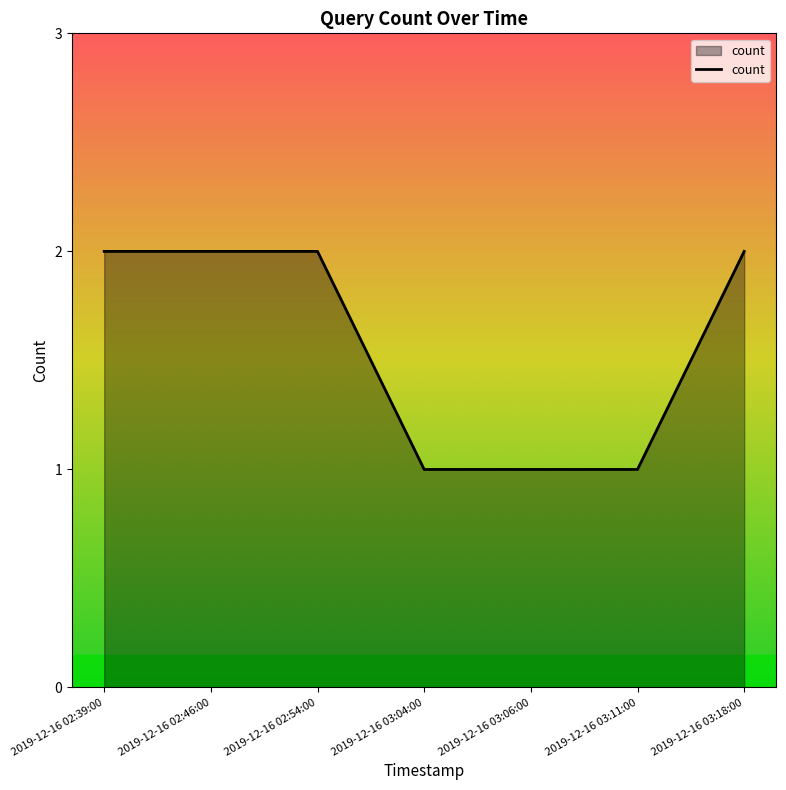

Between 2019-12-16 03:18:00 and 2019-12-16 03:04:00, which is larger?

2019-12-16 03:18:00